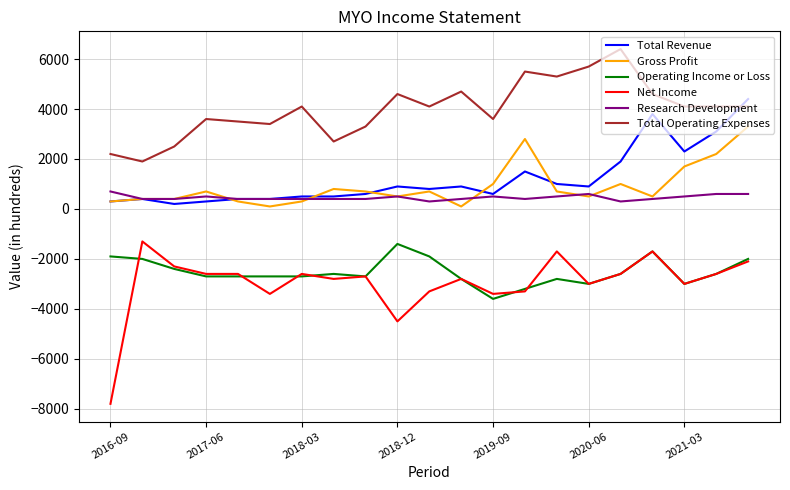

Which series has the widest spread of values?

Net Income